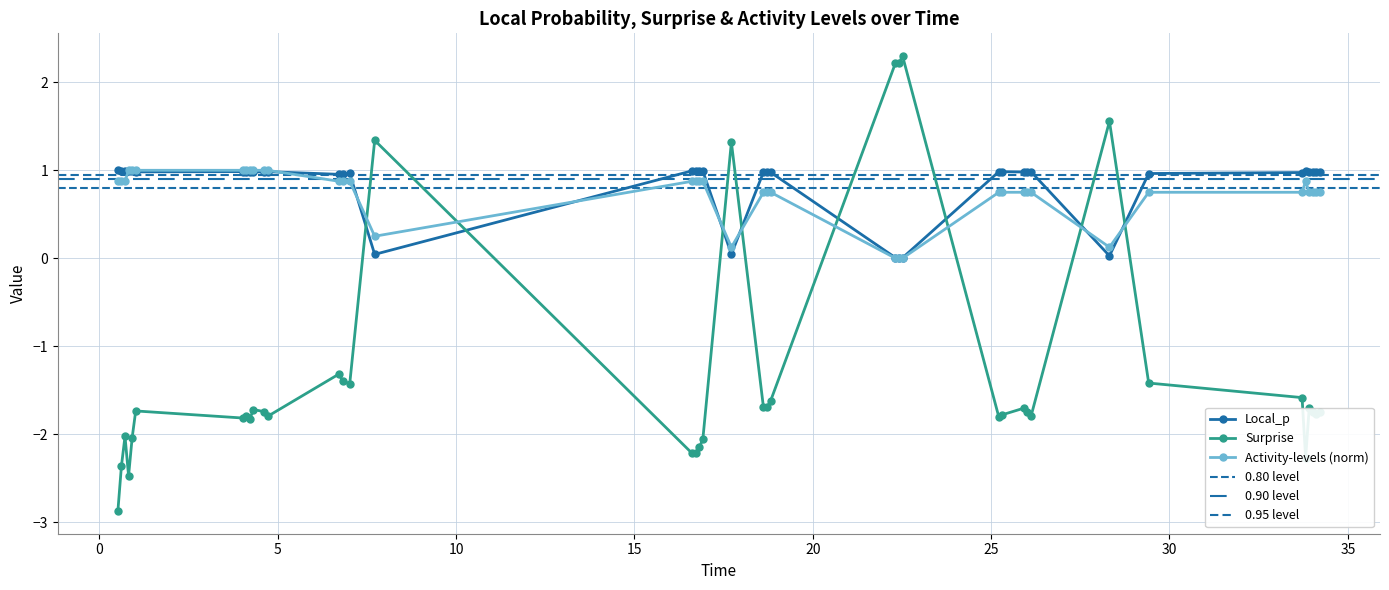

What is the highest value of the Activity-levels (norm) series?

1.0